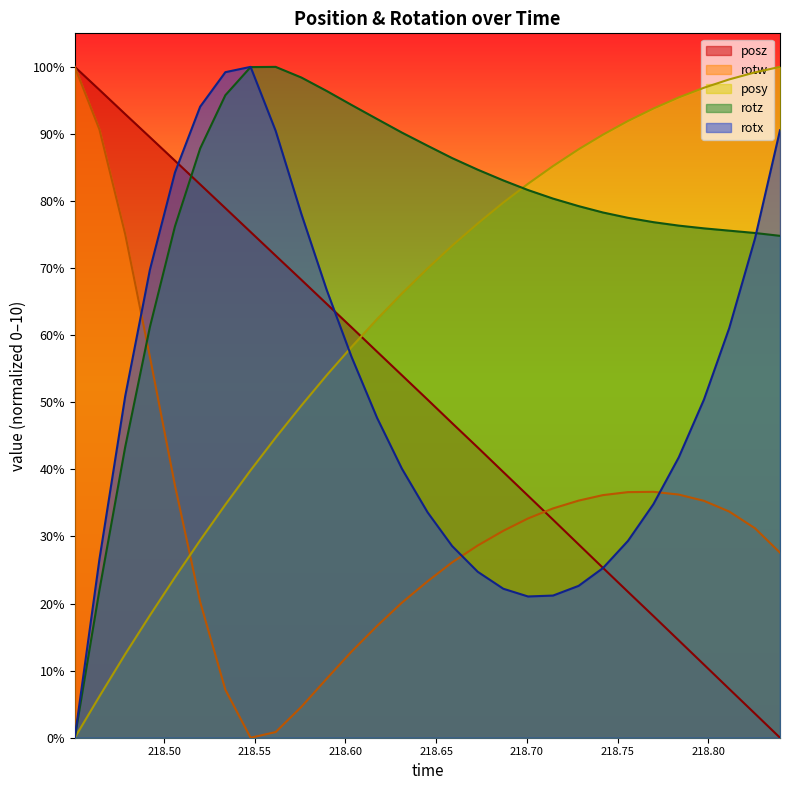

The value of rotz at 218.7837 is 7.6. True or false?

True